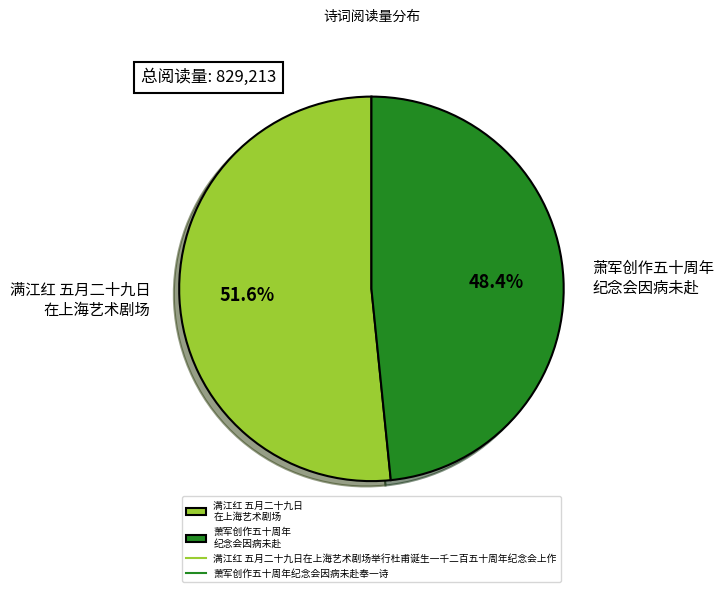

What percentage do 满江红 五月二十九日 在上海艺术剧场 and 萧军创作五十周年 纪念会因病未赴 together represent?

100.0%